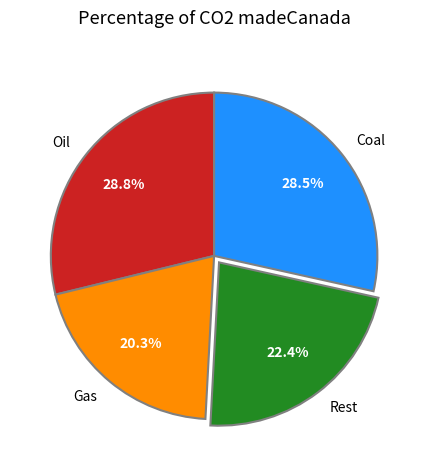

How much of the chart is everything except Oil?

71.2%